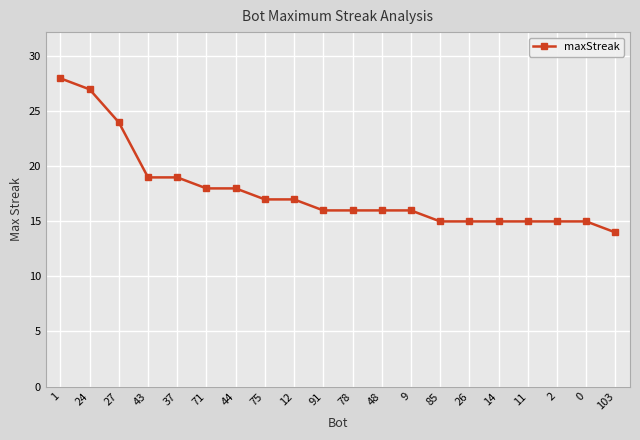

Reading right to left, what are all the values shown in this chart?

14	15	15	15	15	15	15	16	16	16	16	17	17	18	18	19	19	24	27	28